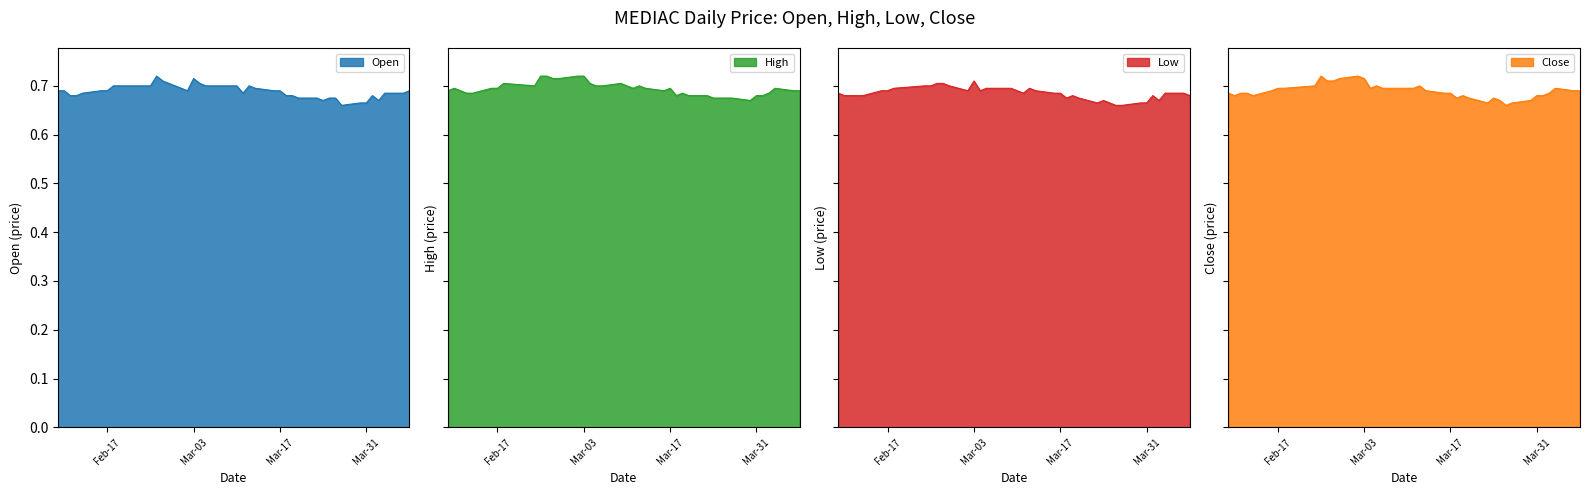

Which series has the largest range (max minus min)?

open